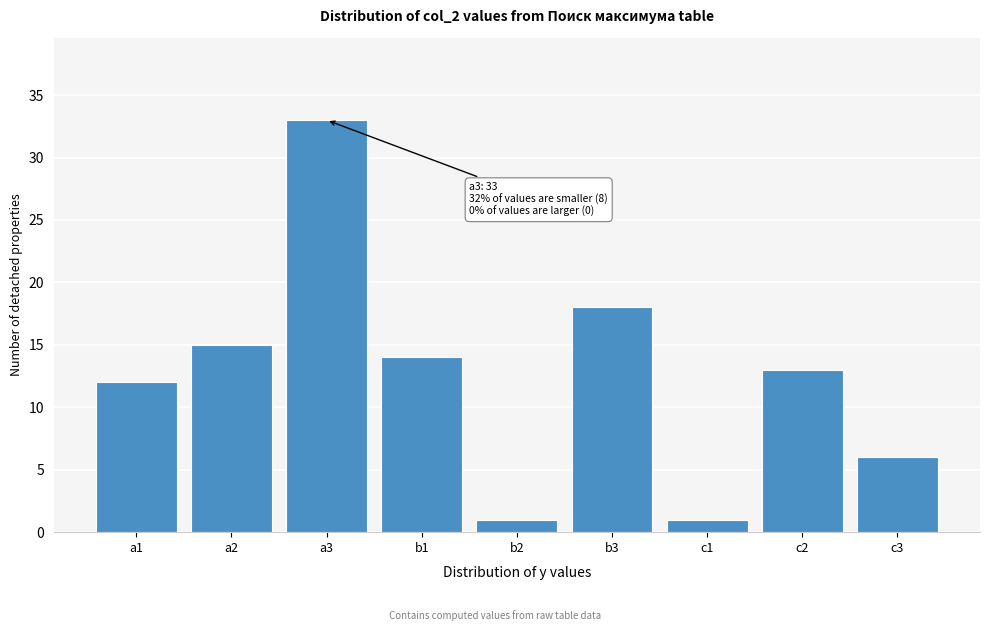

Reading left to right, extract all data points from this chart.

a1=12	a2=15	a3=33	b1=14	b2=1	b3=18	c1=1	c2=13	c3=6